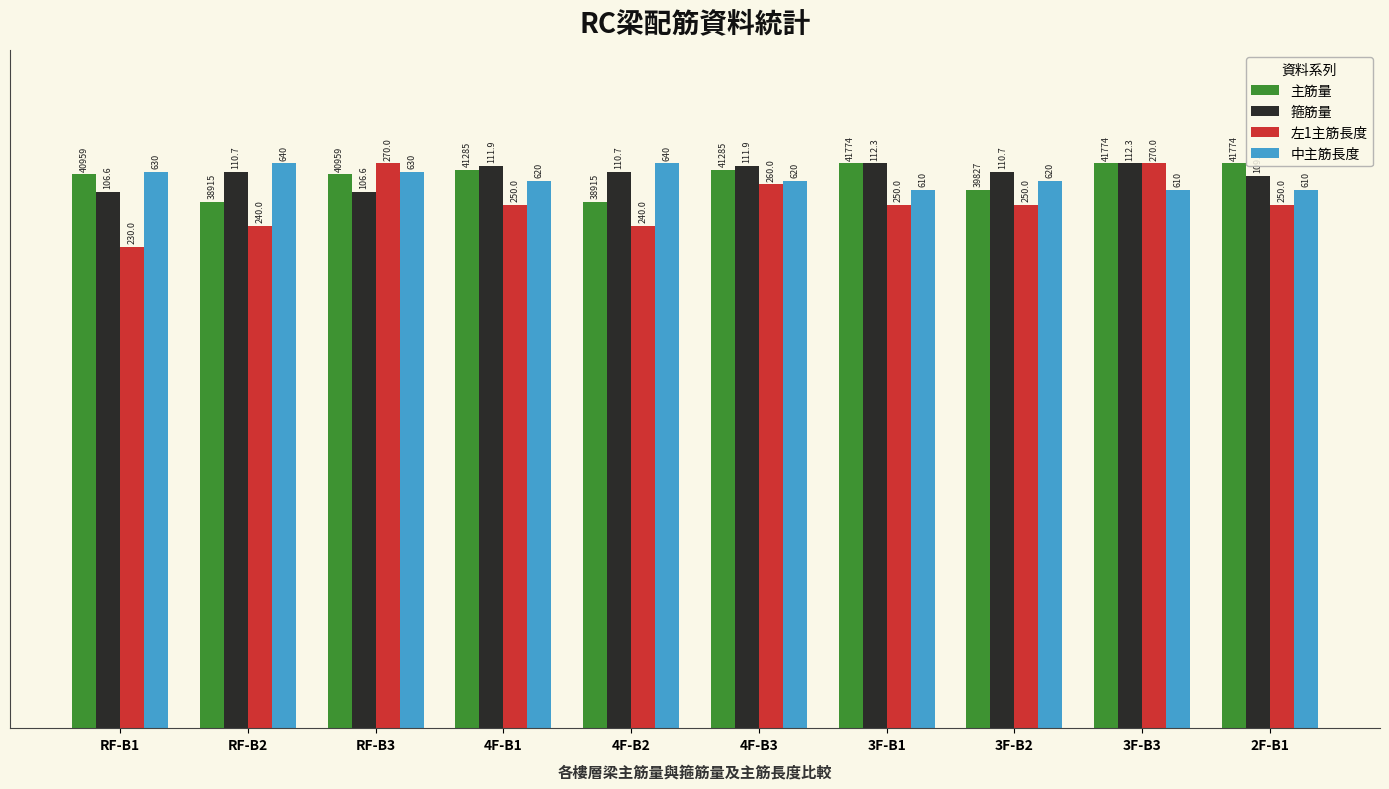

What are all the series names shown in the legend?

主筋量, 箍筋量, 左1主筋長度, 中主筋長度